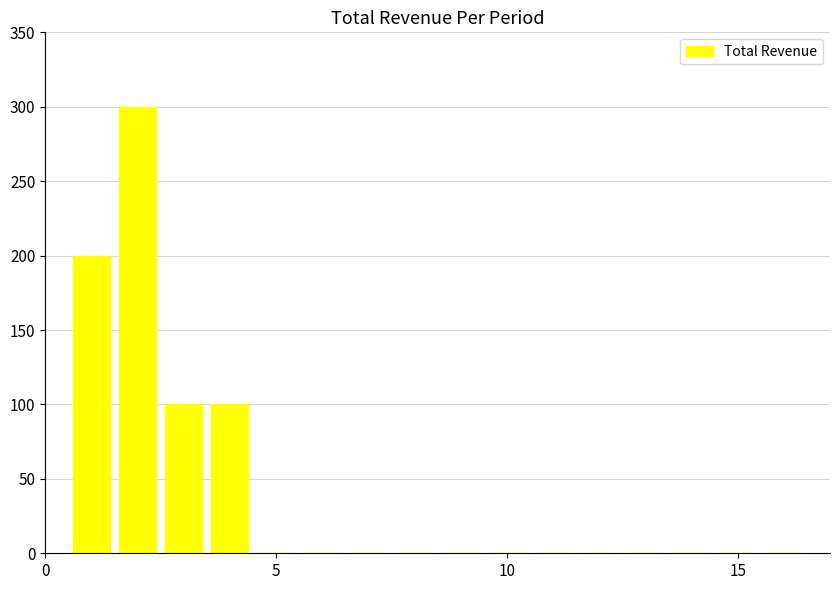

What is the maximum value shown in the chart?

300